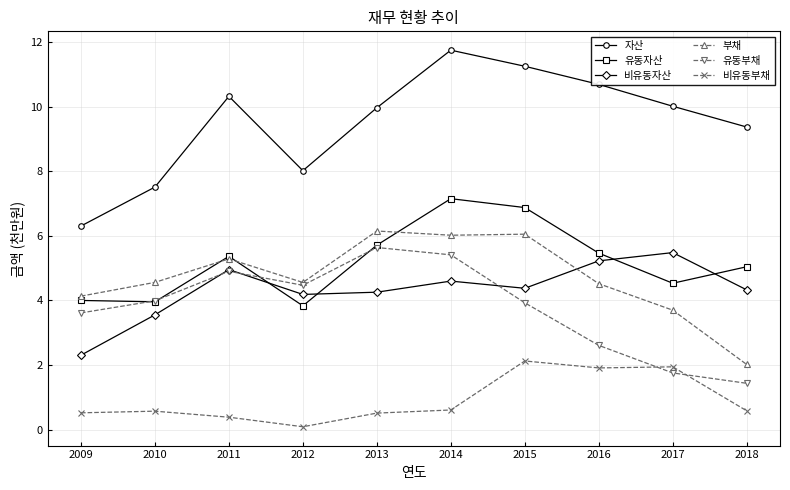

What is the minimum value for 비유동자산?

2.3